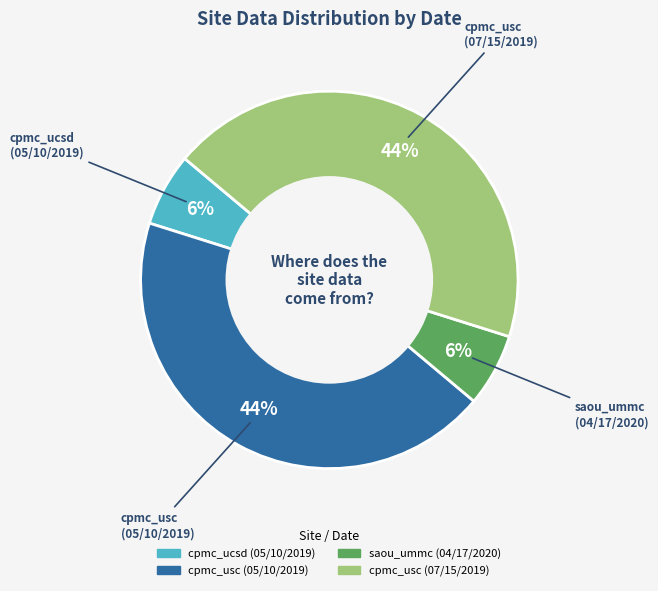

How many segments does this pie chart have?

4